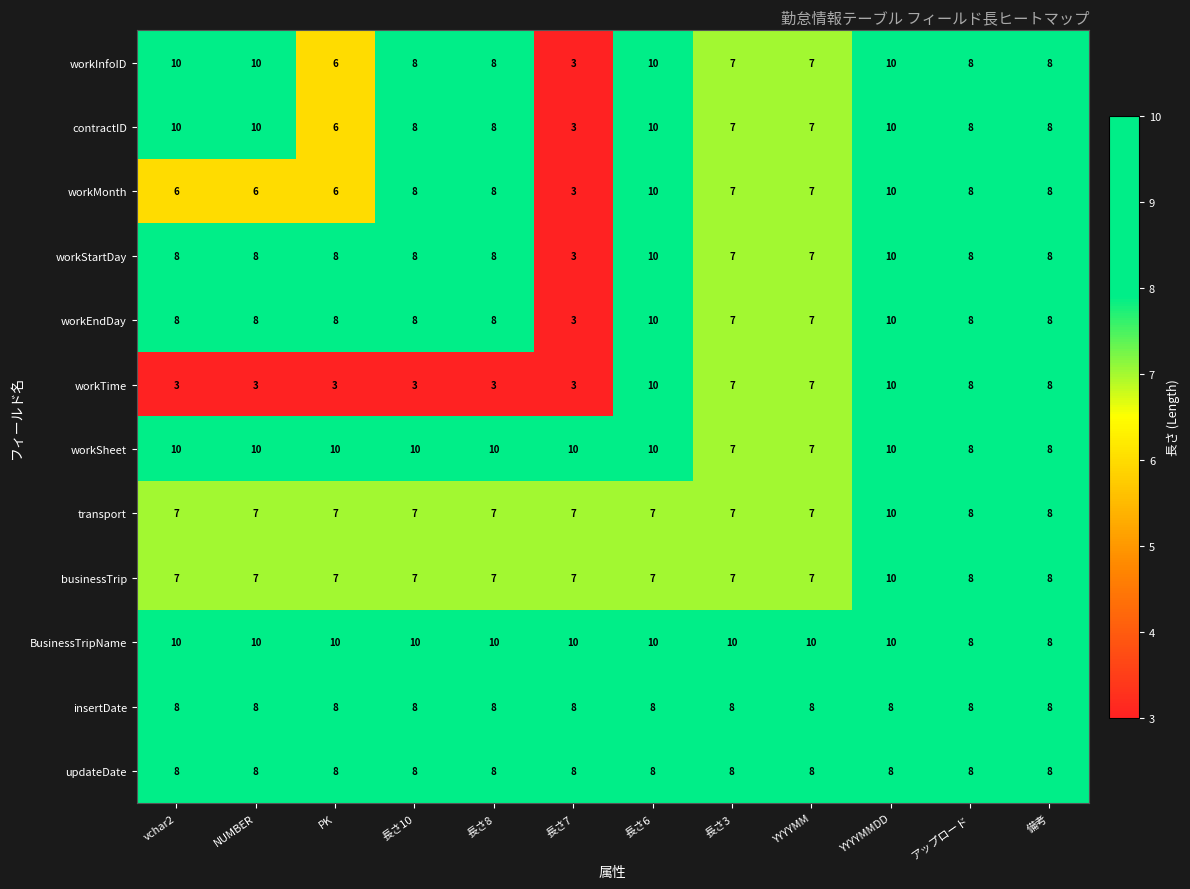

What is the average value of the updateDate series?

8